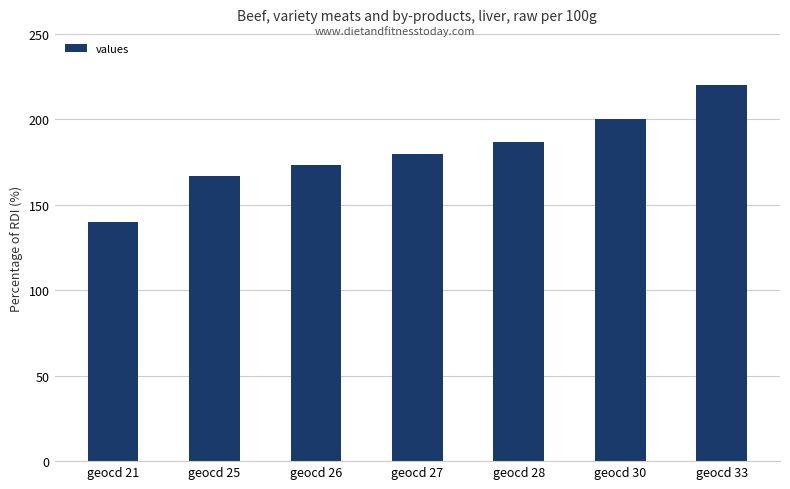

What is the value of the 7th bar from the left?

220